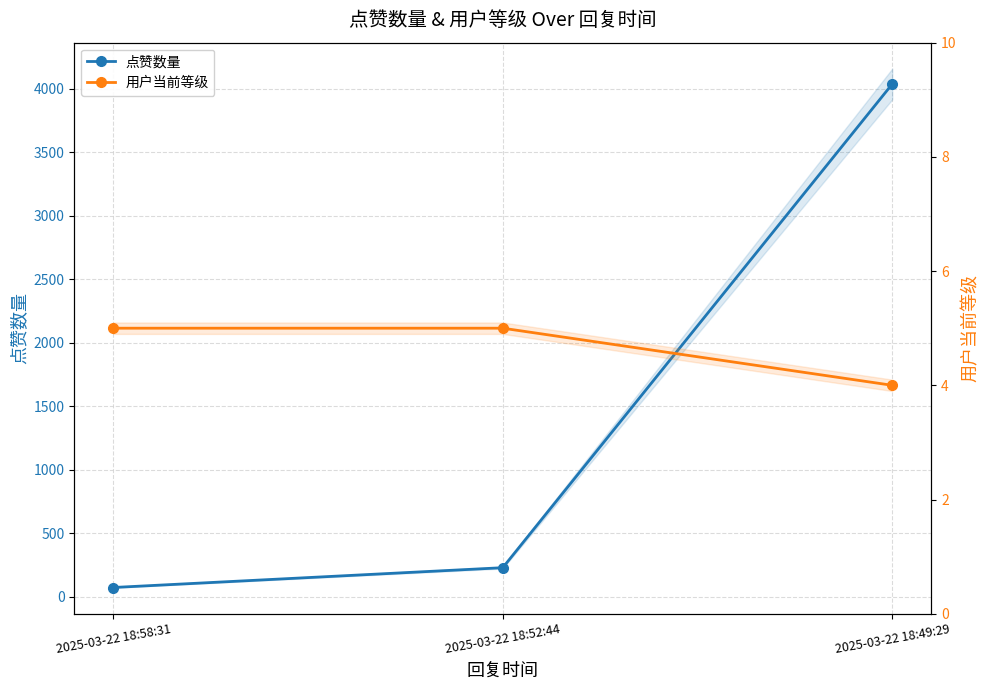

How many values in the 点赞数量 series exceed 228?

1